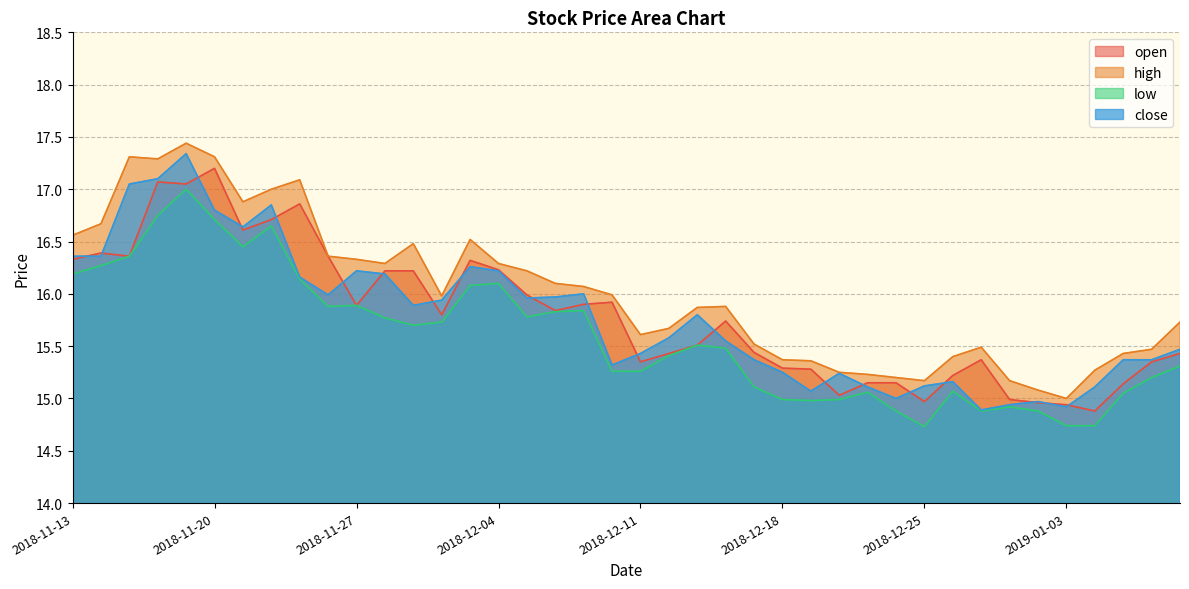

Rank the categories by high value from highest to lowest.

2018-11-19, 2018-11-15, 2018-11-20, 2018-11-16, 2018-11-23, 2018-11-22, 2018-11-21, 2018-11-14, 2018-11-13, 2018-12-03, 2018-11-29, 2018-11-26, 2018-11-27, 2018-11-28, 2018-12-04, 2018-12-05, 2018-12-06, 2018-12-07, 2018-12-10, 2018-11-30, 2018-12-14, 2018-12-13, 2019-01-09, 2018-12-12, 2018-12-11, 2018-12-17, 2018-12-27, 2019-01-08, 2019-01-07, 2018-12-26, 2018-12-18, 2018-12-19, 2019-01-04, 2018-12-20, 2018-12-21, 2018-12-24, 2018-12-25, 2018-12-28, 2019-01-02, 2019-01-03